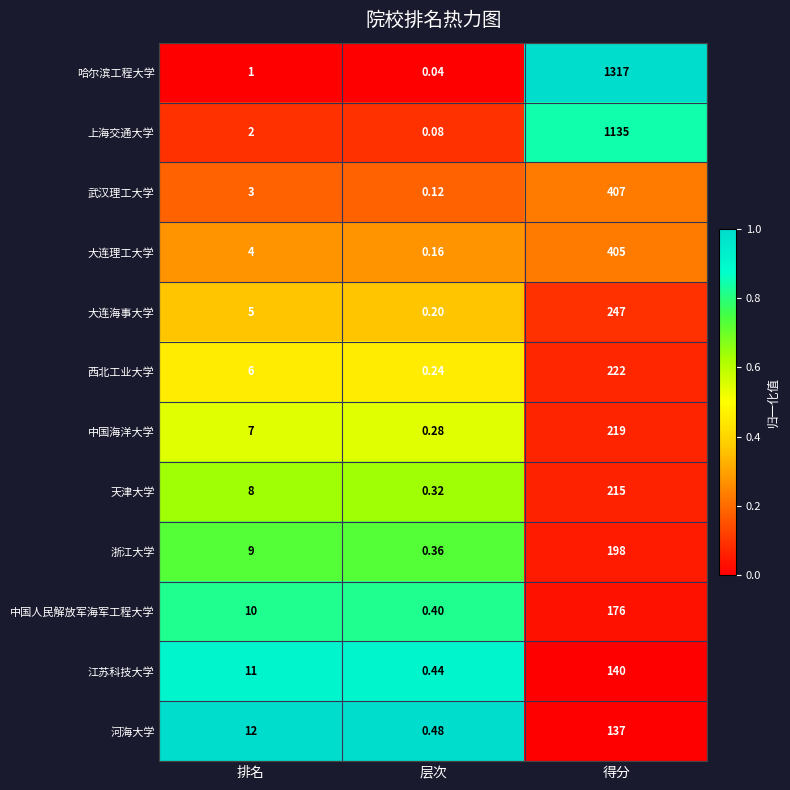

At how many categories does at least one series exceed 0?

3